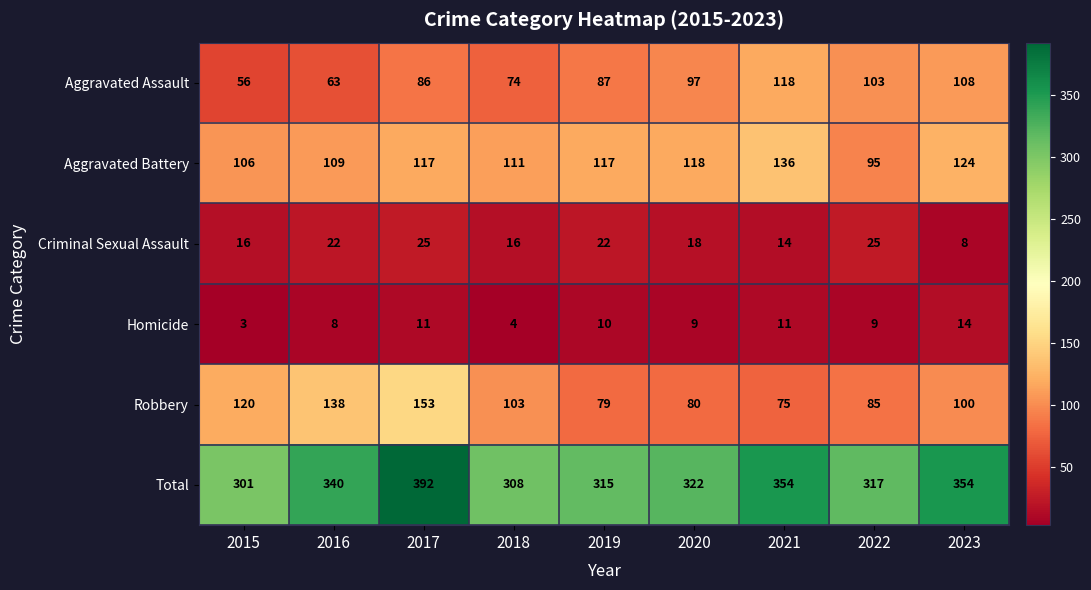

What is the total value across all series at 2021?

708